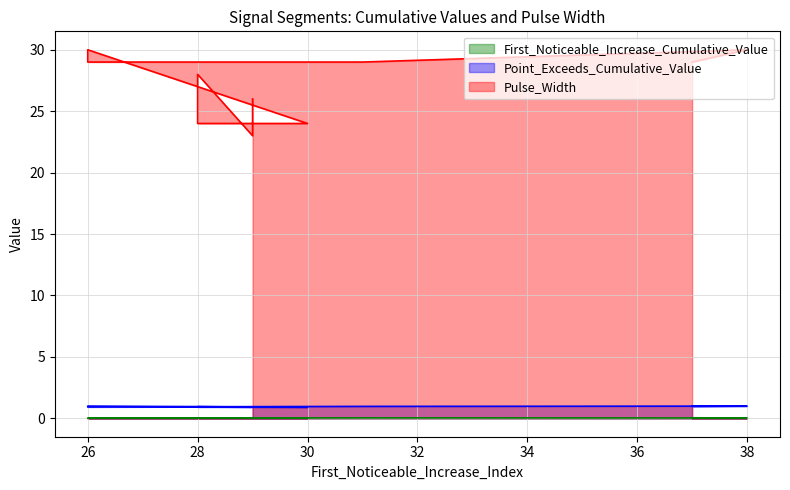

What is the value of the Pulse_Width point at the 5th from the left?

29.0